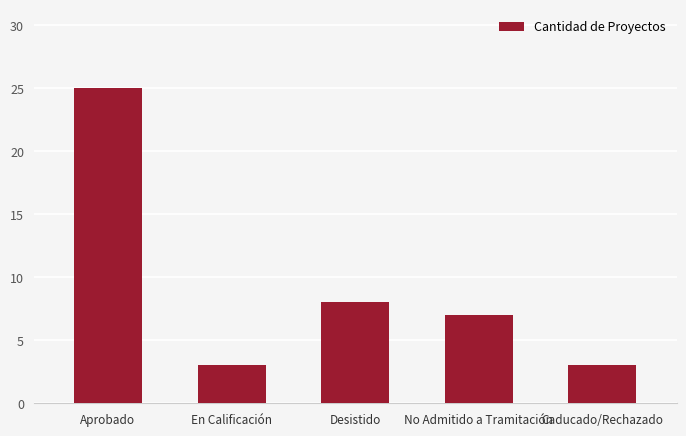

True or false: the data shows 7 at No Admitido a Tramitación.

True